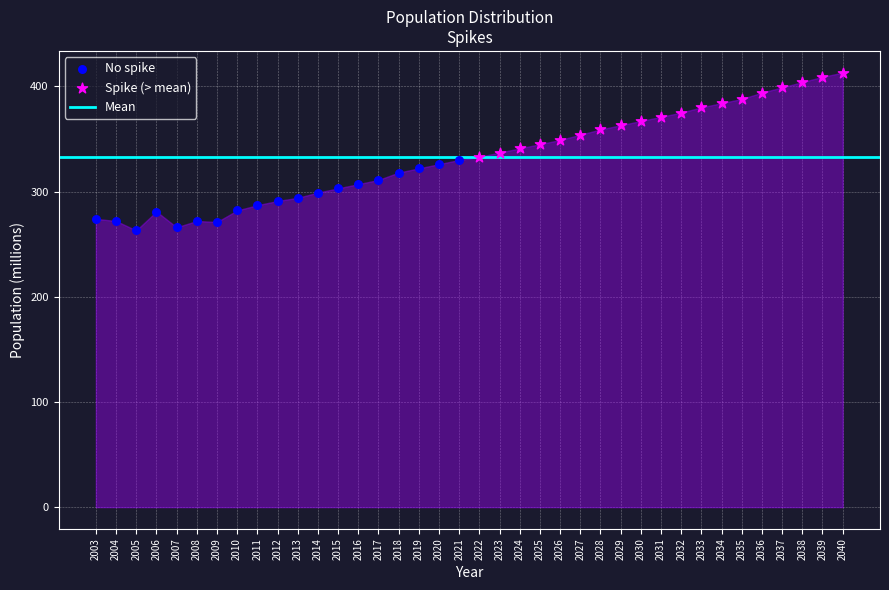

Which series reaches the minimum Y coordinate?

No spike